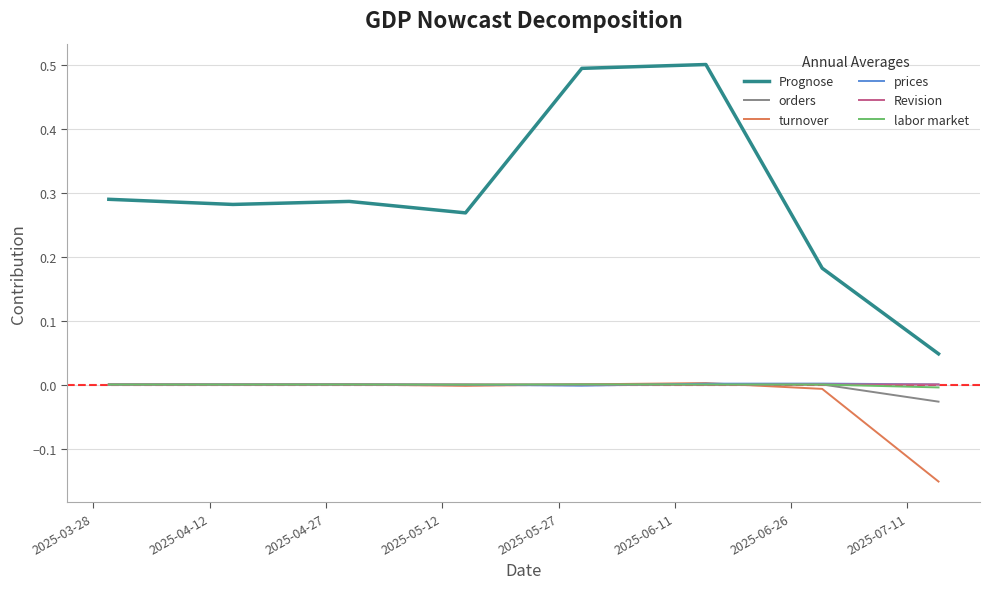

Which series ends up on top after the final intersection of prices and turnover?

prices